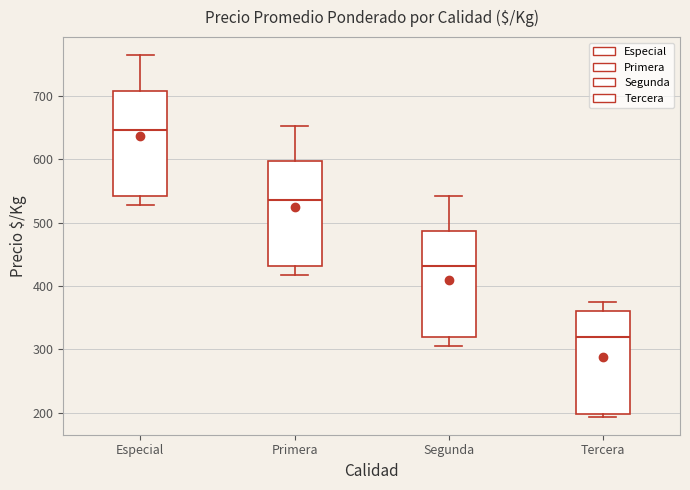

Which box has the highest median line?

Especial